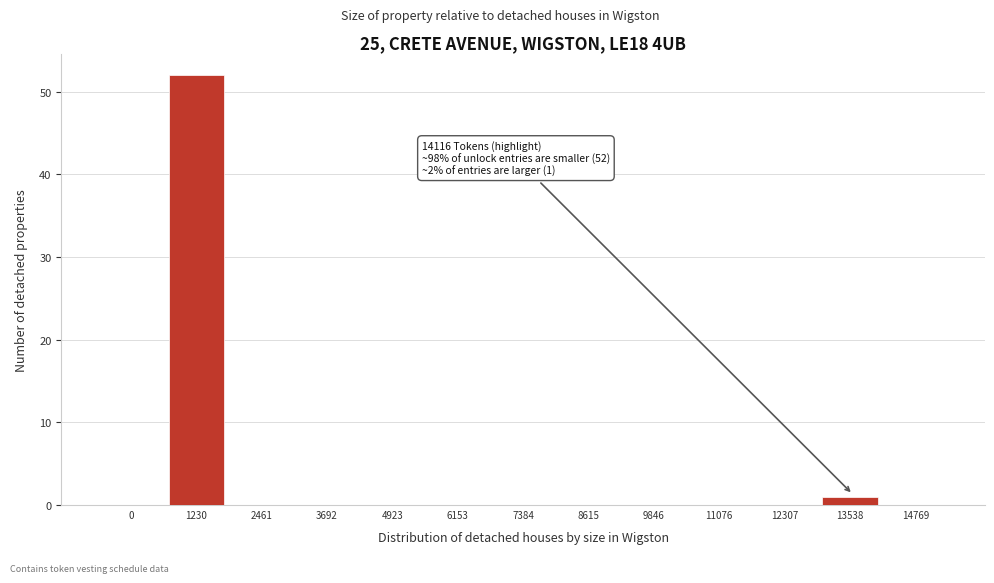

Reading left to right, transcribe all the data shown in this chart.

0=0	1230=52	2461=0	3692=0	4923=0	6153=0	7384=0	8615=0	9846=0	11076=0	12307=0	13538=1	14769=0